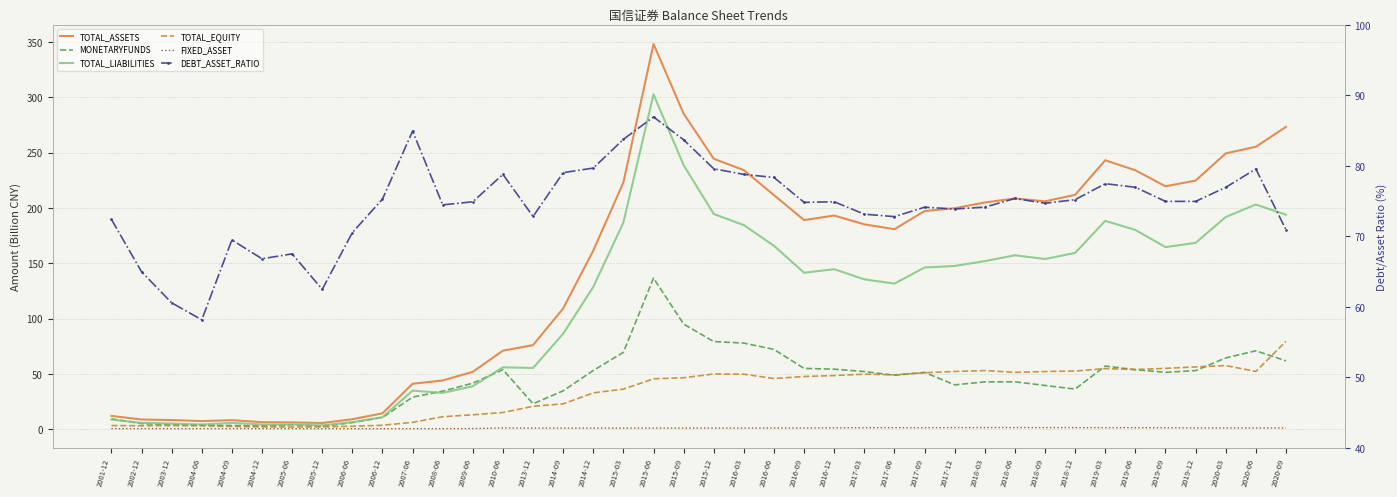

Where is FIXED_ASSET nearest to the value 0?

2006-06